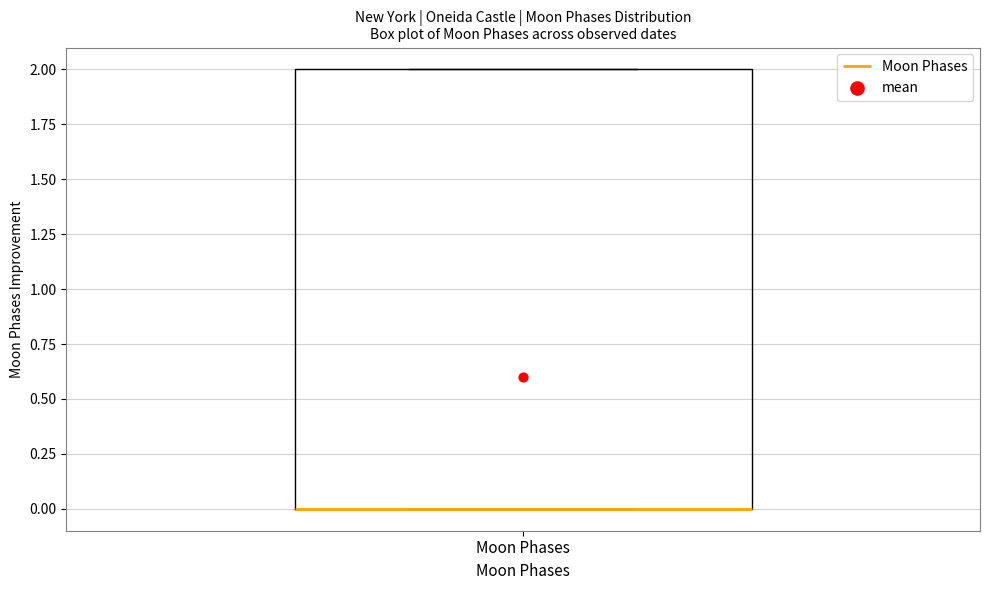

Transcribe this box plot: give where the median line is, the range the box spans, and where the two whiskers end, as read against the y-axis. The values are not printed on the chart, so give them approximately, as read against the axis.

median 0 (drawn on the box's lower edge), box 0 to 2, whiskers 0 to 2